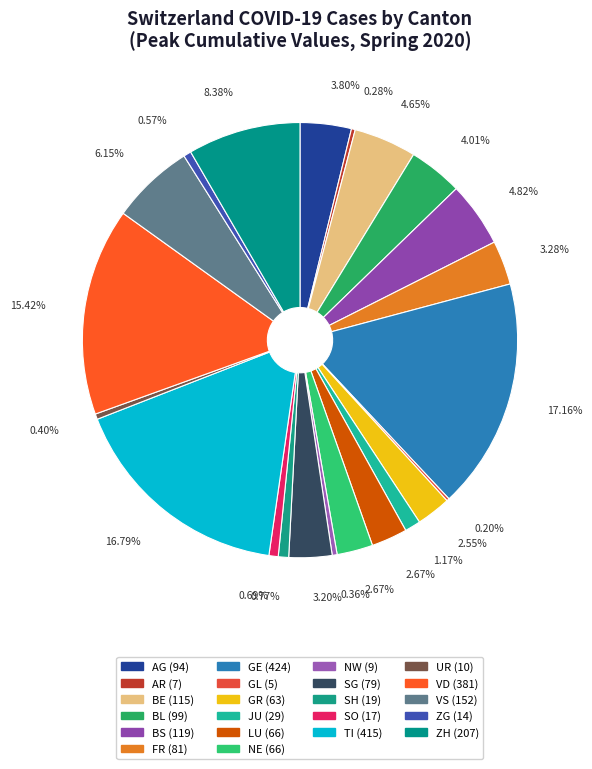

What is the largest slice in the pie chart?

GE